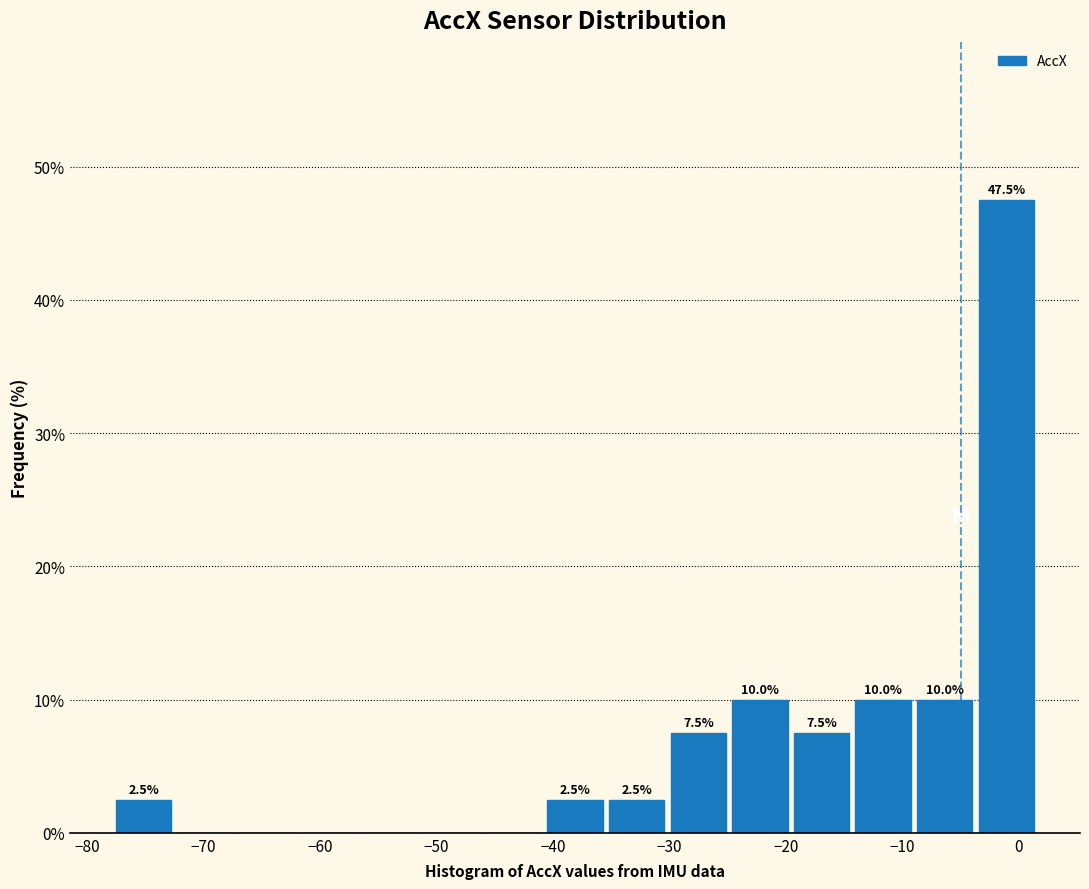

Which range on the x-axis has the tallest bar?

-4 to 2